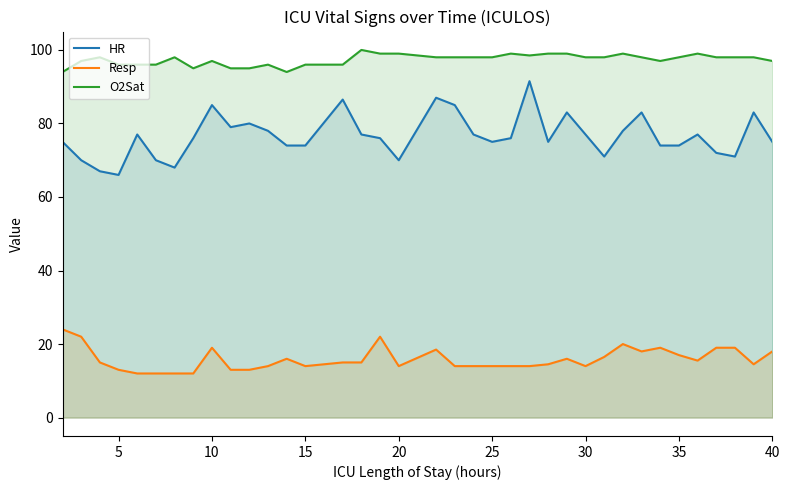

Which series has the largest range (max minus min)?

HR